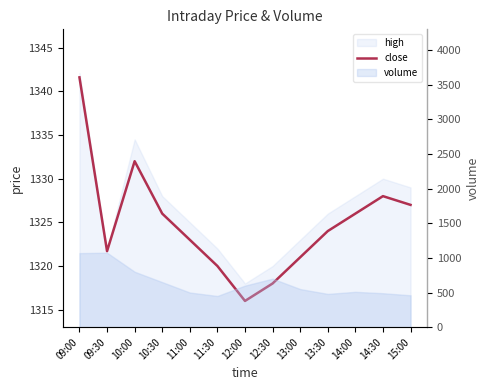

What is the minimum value shown in the chart?

1316.0